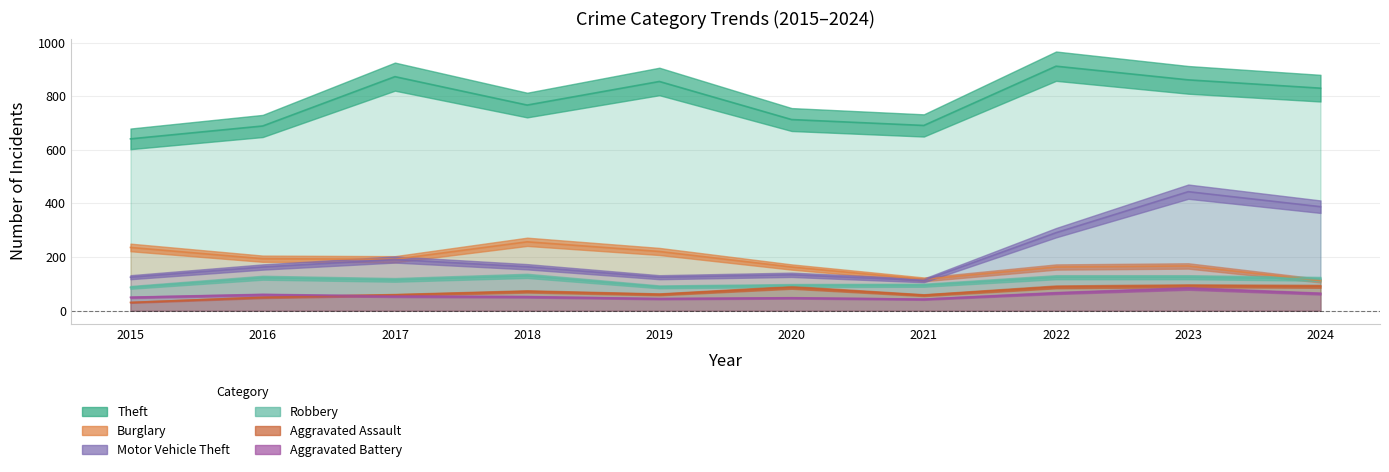

Does the chart display data point markers on the line(s)?

No